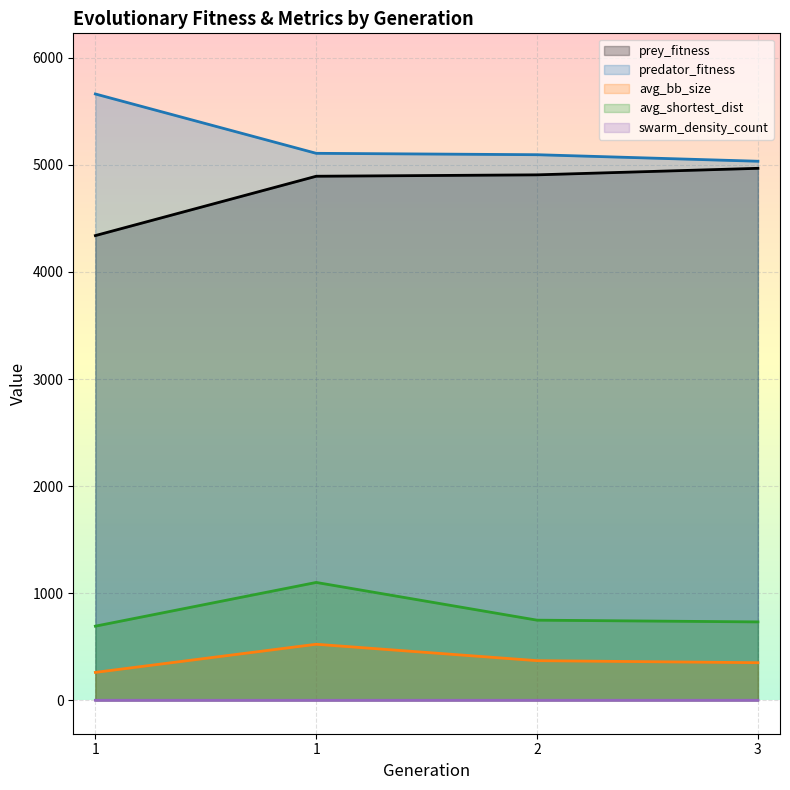

Which series changed the most between 1 and 3?

prey_fitness